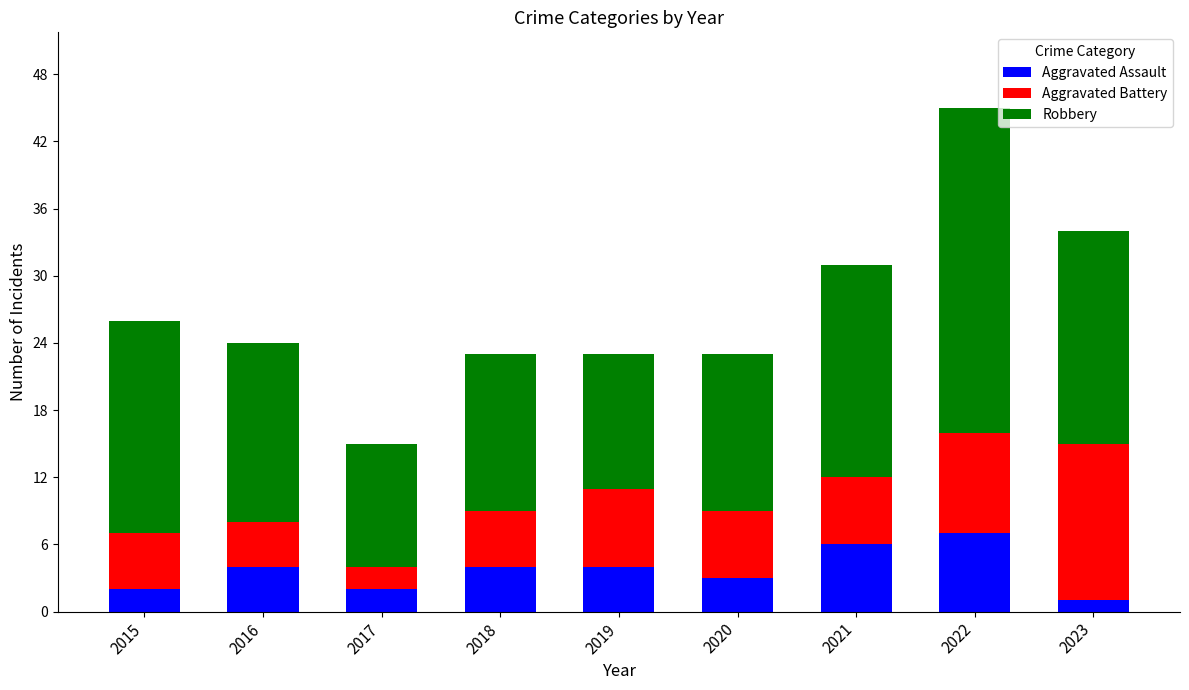

Does the chart contain any negative values?

No